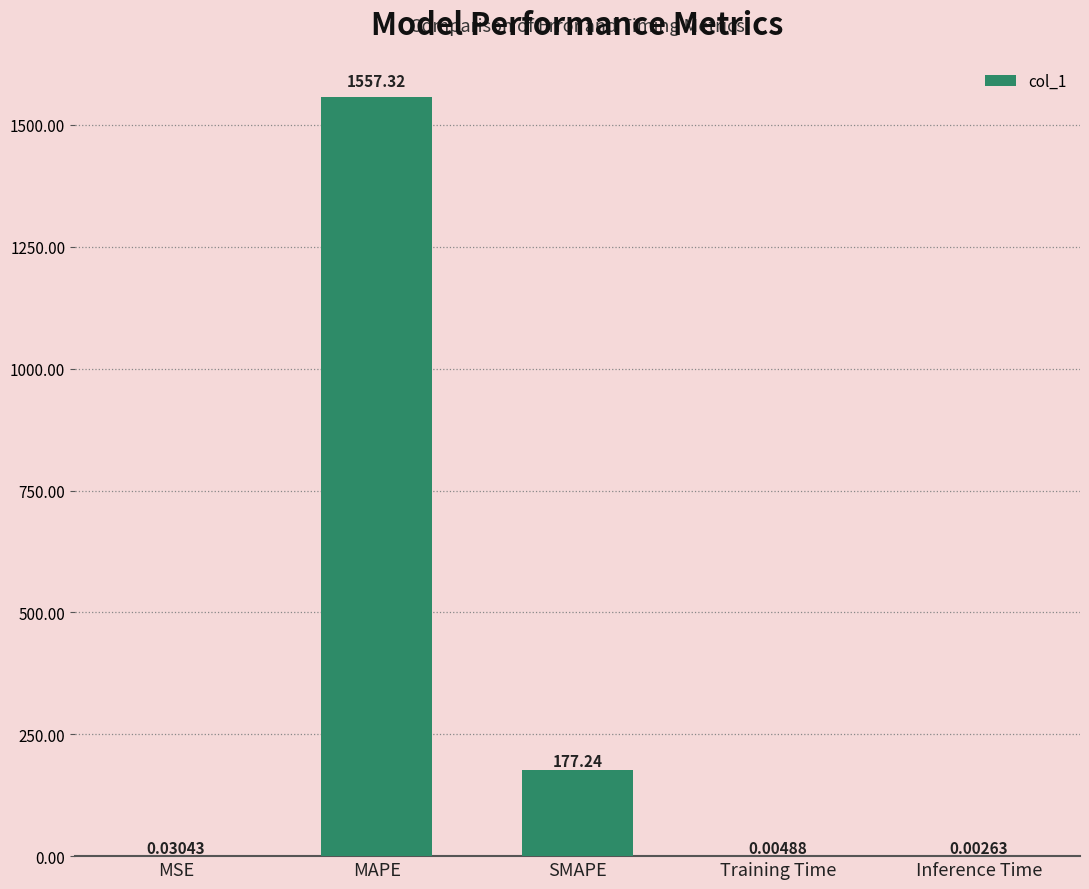

Which category has the highest value across all series?

MAPE